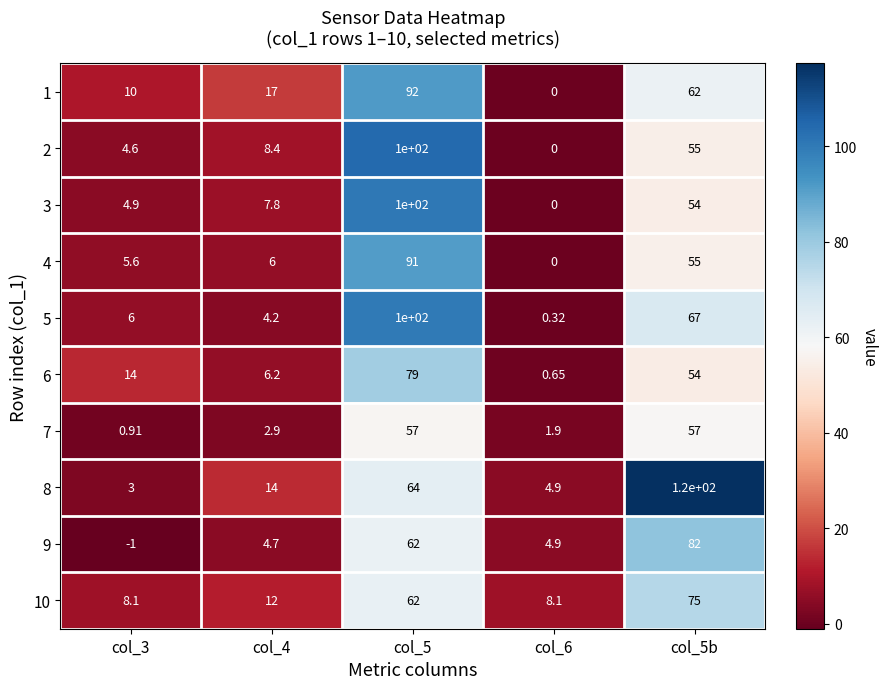

Is the value of 6 at col_4 greater than the value of 9 at col_4?

Yes